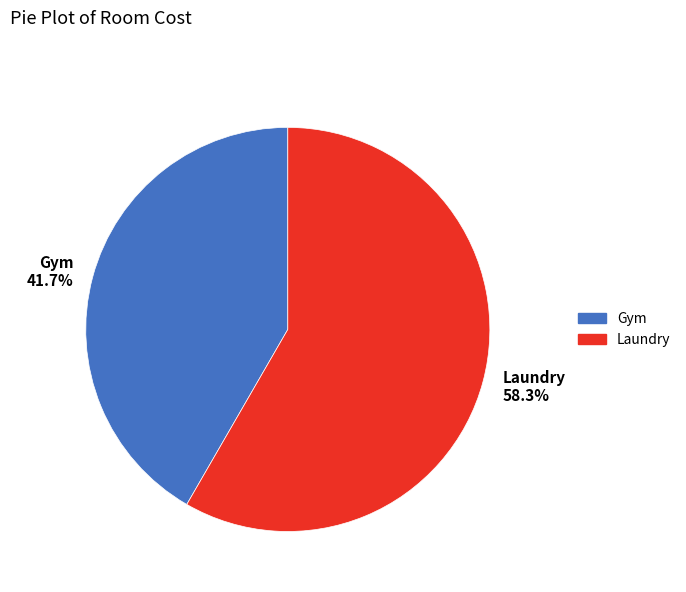

To the nearest percent, what is the combined percentage of Laundry and Gym?

100%